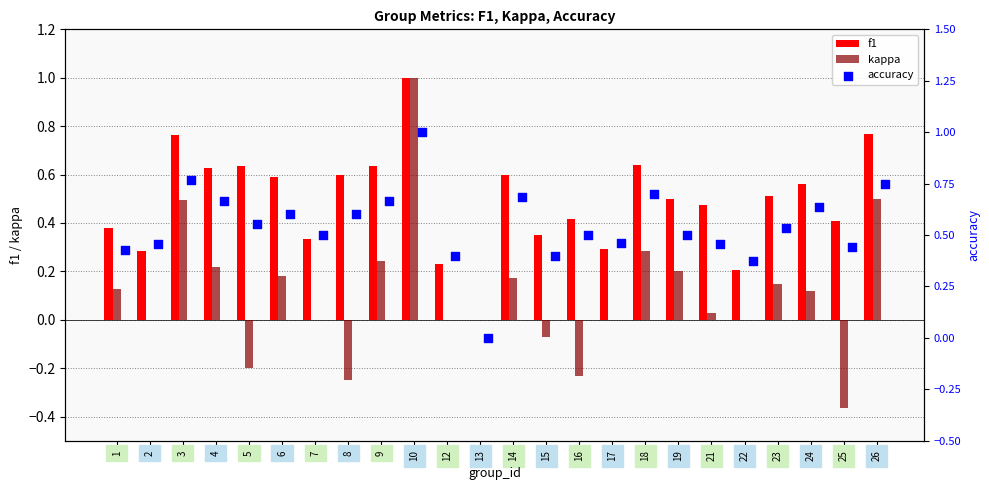

Which series has the largest total across all categories?

accuracy